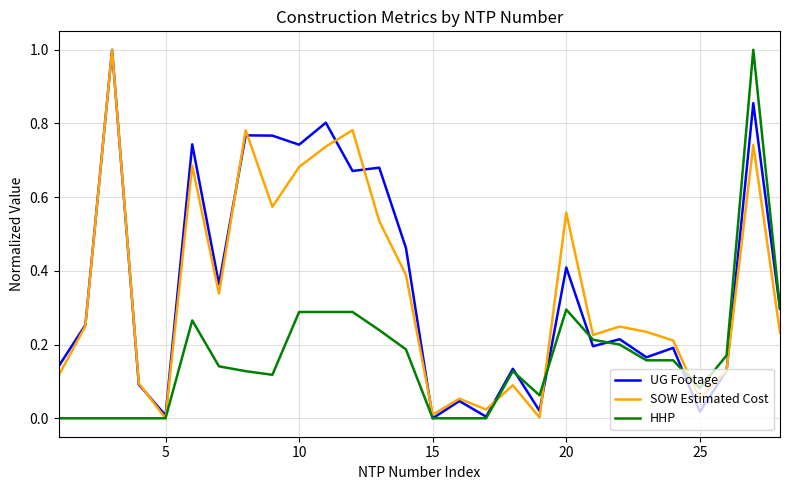

How many interior local valleys does the SOW Estimated Cost series have?

8